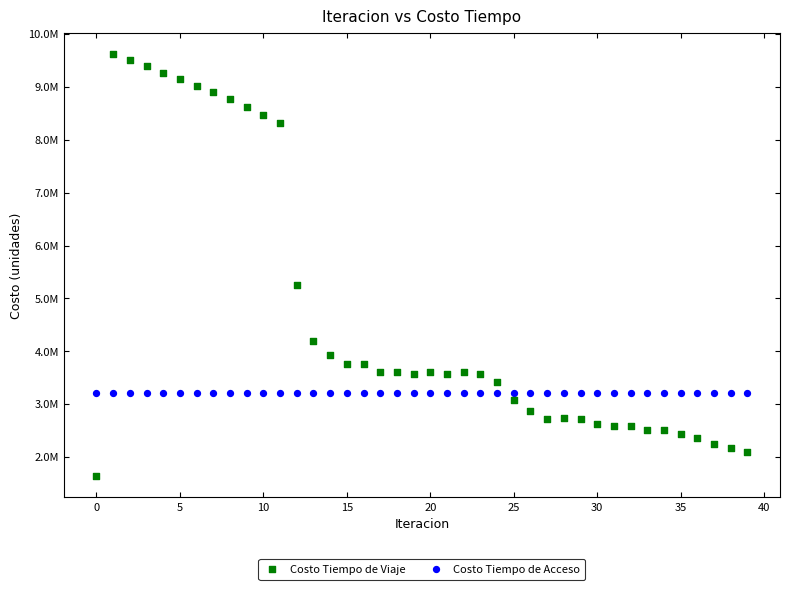

What are all the series names shown in the legend?

Costo Tiempo de Viaje, Costo Tiempo de Acceso